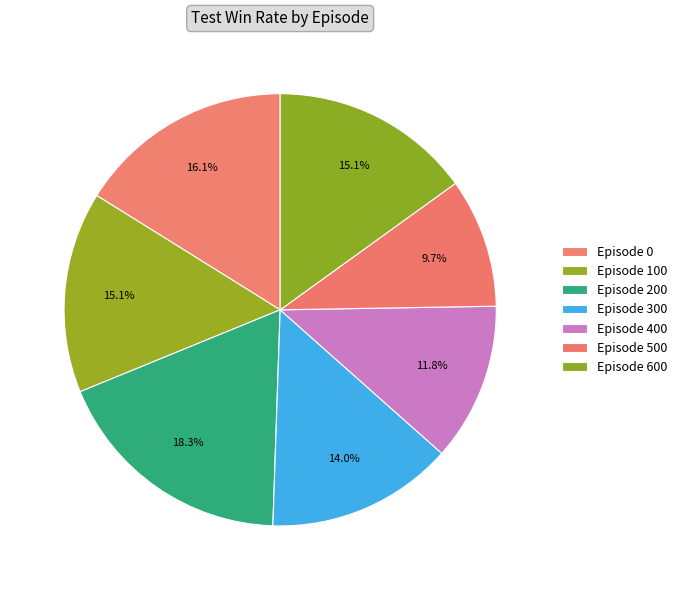

Is there a majority slice in this chart?

No